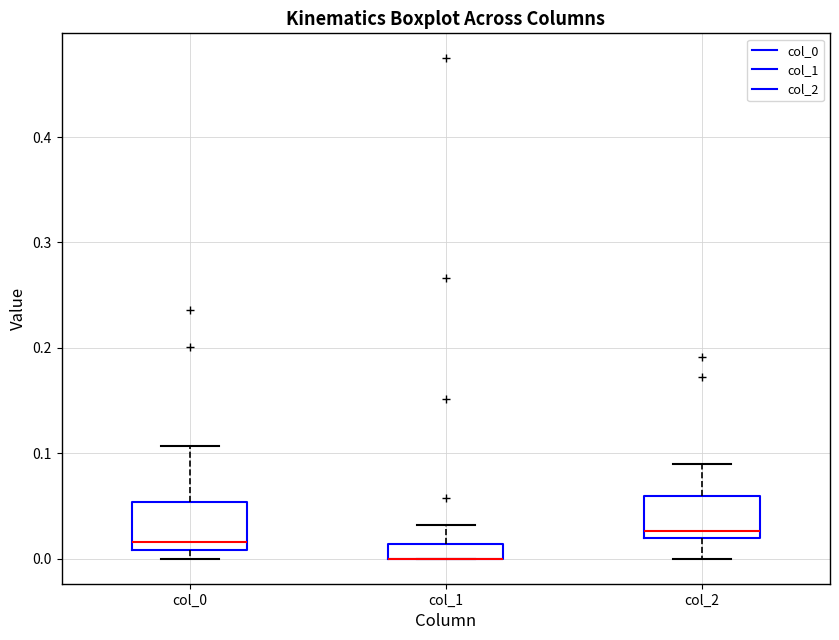

Where is the upper edge of the box for col_0 on the y-axis? The values are not printed on the chart, so give them approximately, as read against the axis.

0.05